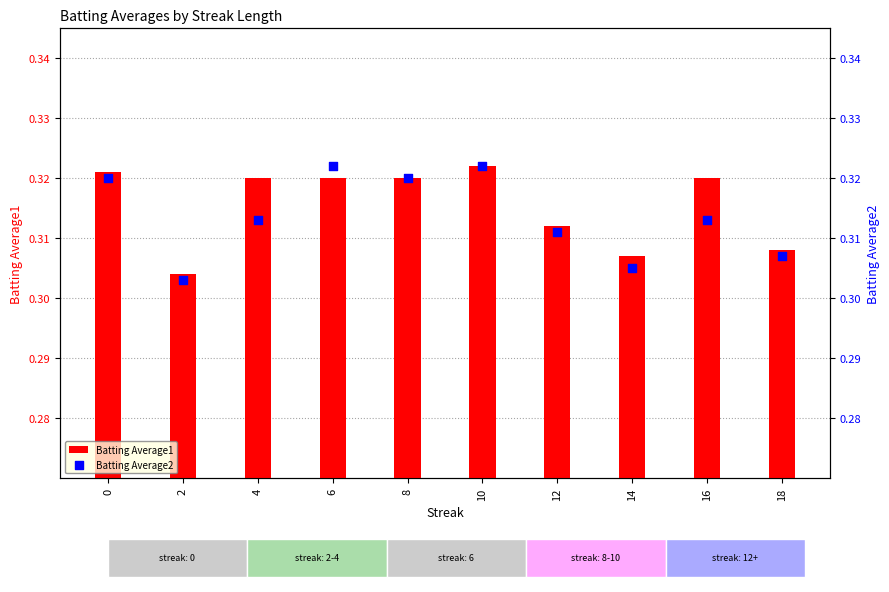

What is the total value across all series at 8?

0.6